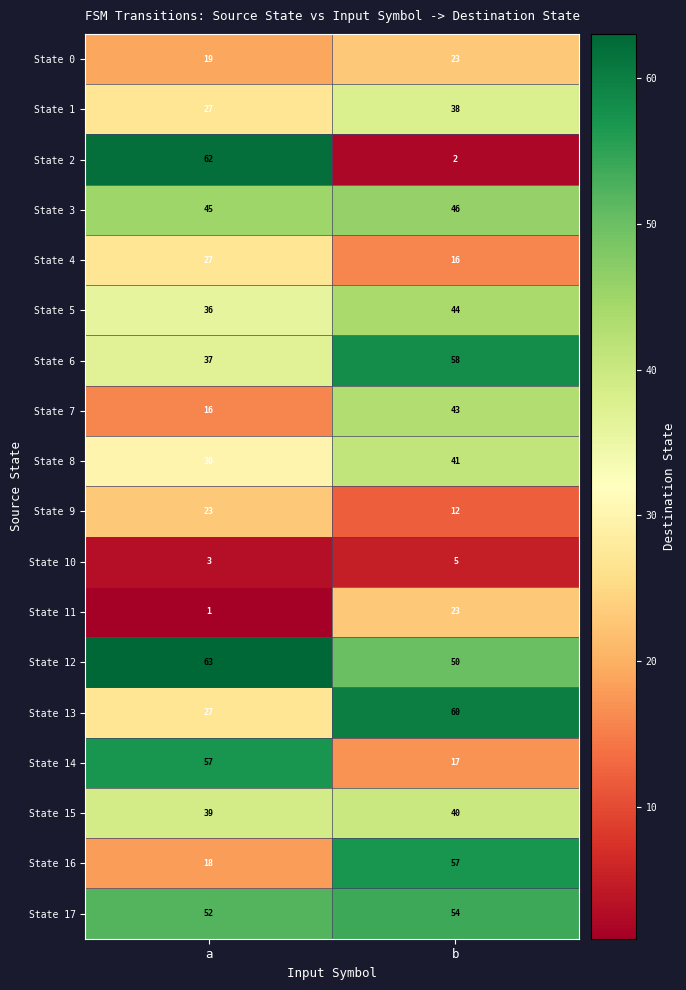

Which series has the widest spread of values?

State 2